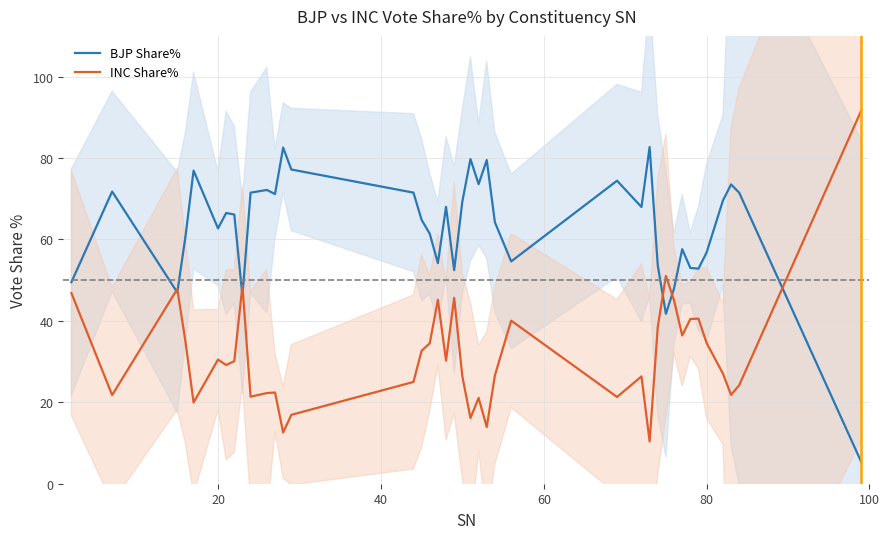

What is the lowest value of the INC Share% series?

10.4